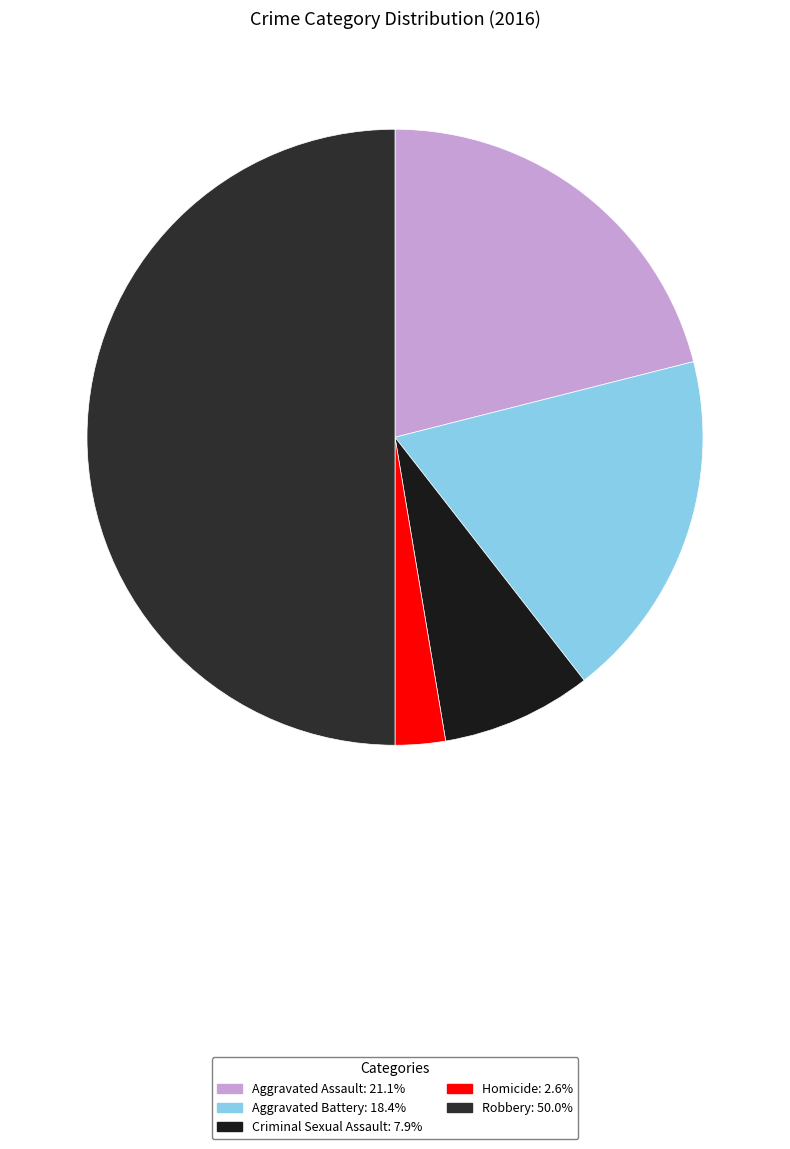

Rank the categories by value from lowest to highest.

Homicide, Criminal Sexual Assault, Aggravated Battery, Aggravated Assault, Robbery